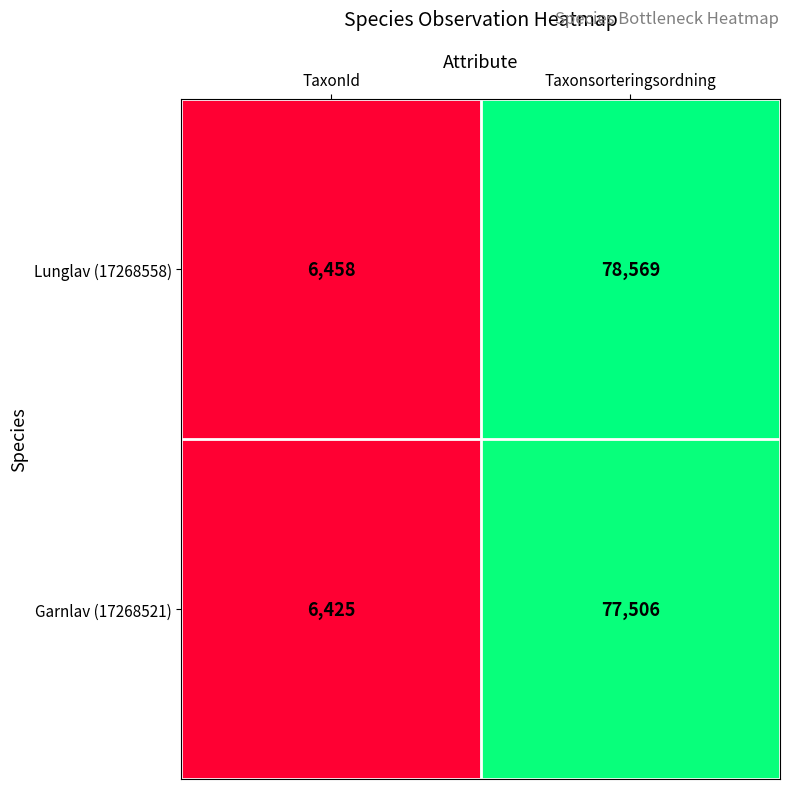

What is the difference between the maximum and minimum values in the Lunglav (17268558) series?

72111